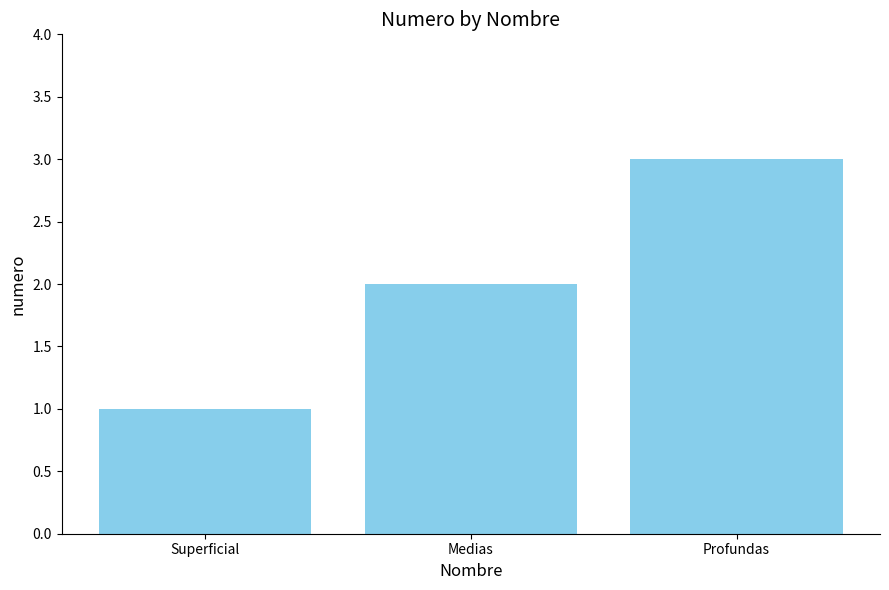

What is the difference between the maximum and second lowest values?

1